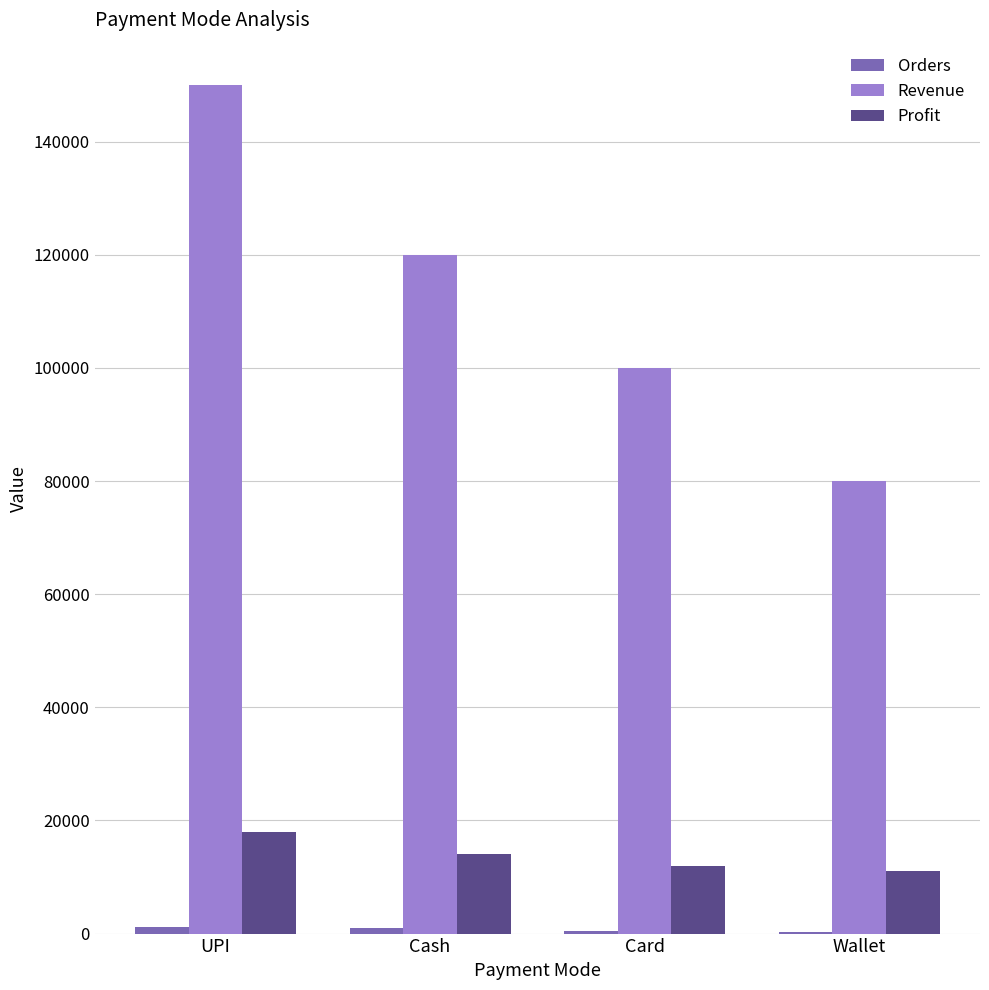

What is the greatest value displayed?

150000